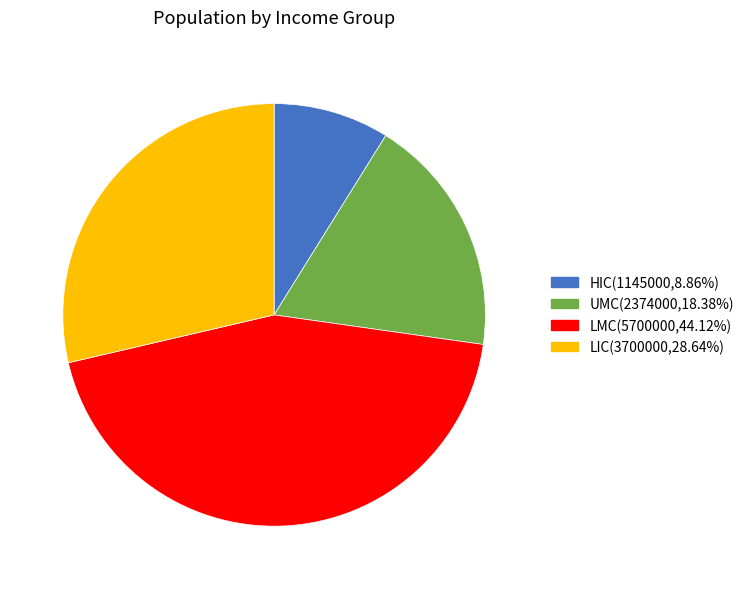

Is the sum of UMC and LMC greater than half?

Yes